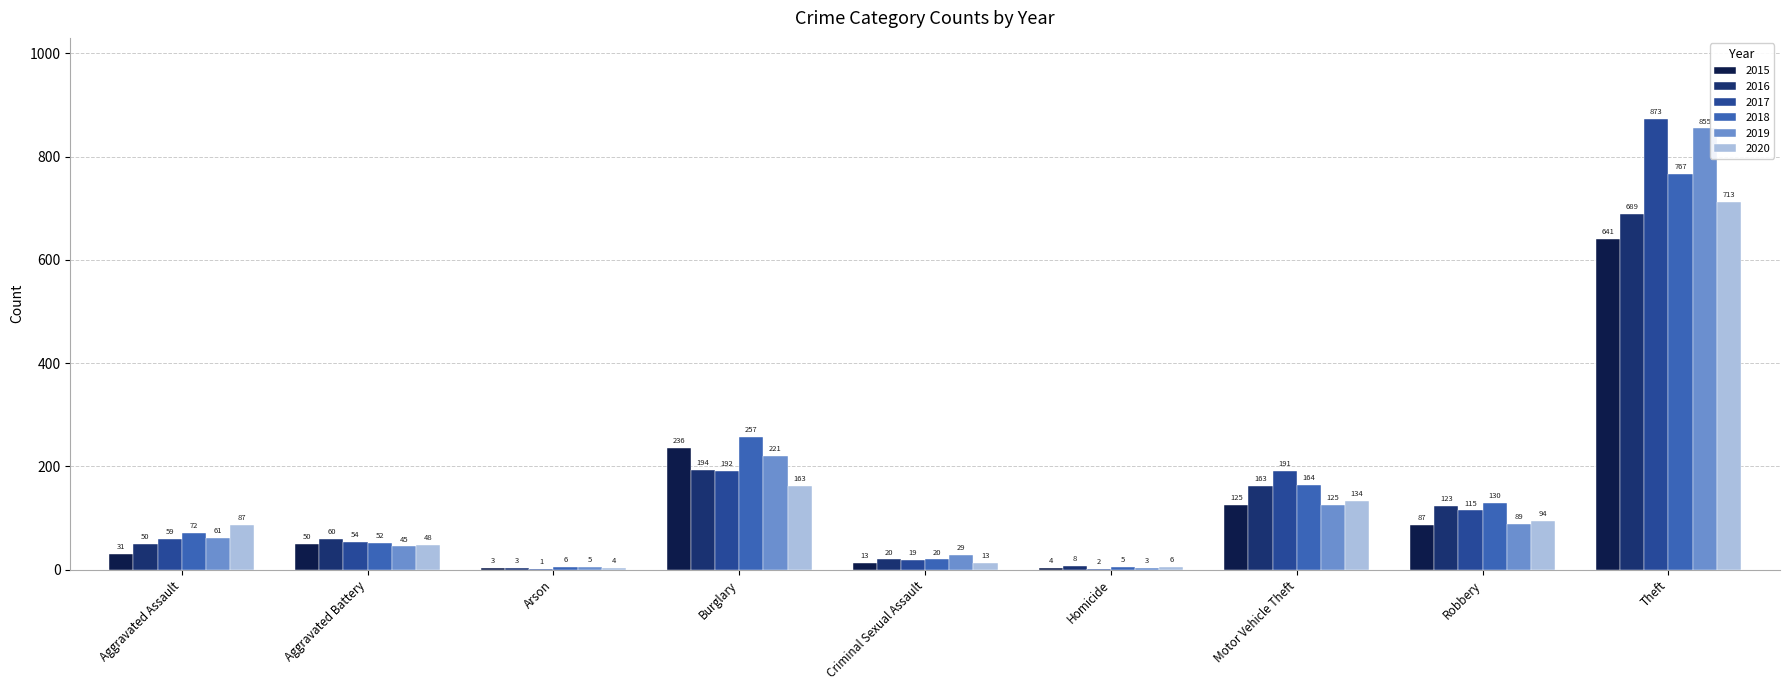

What are all the series names shown in the legend?

2015, 2016, 2017, 2018, 2019, 2020